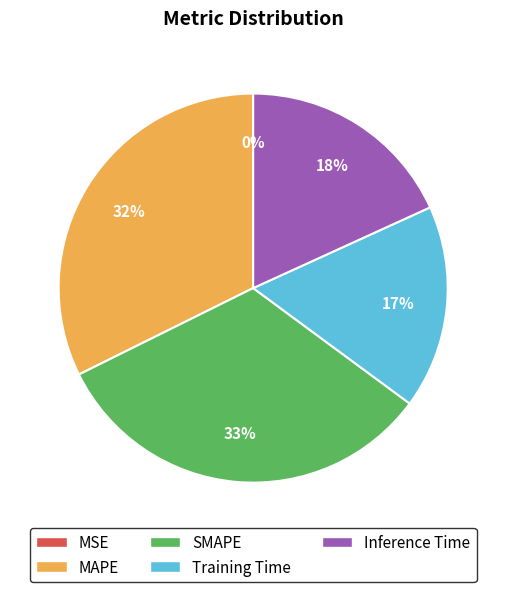

Is the sum of Training Time and MAPE greater than half?

No